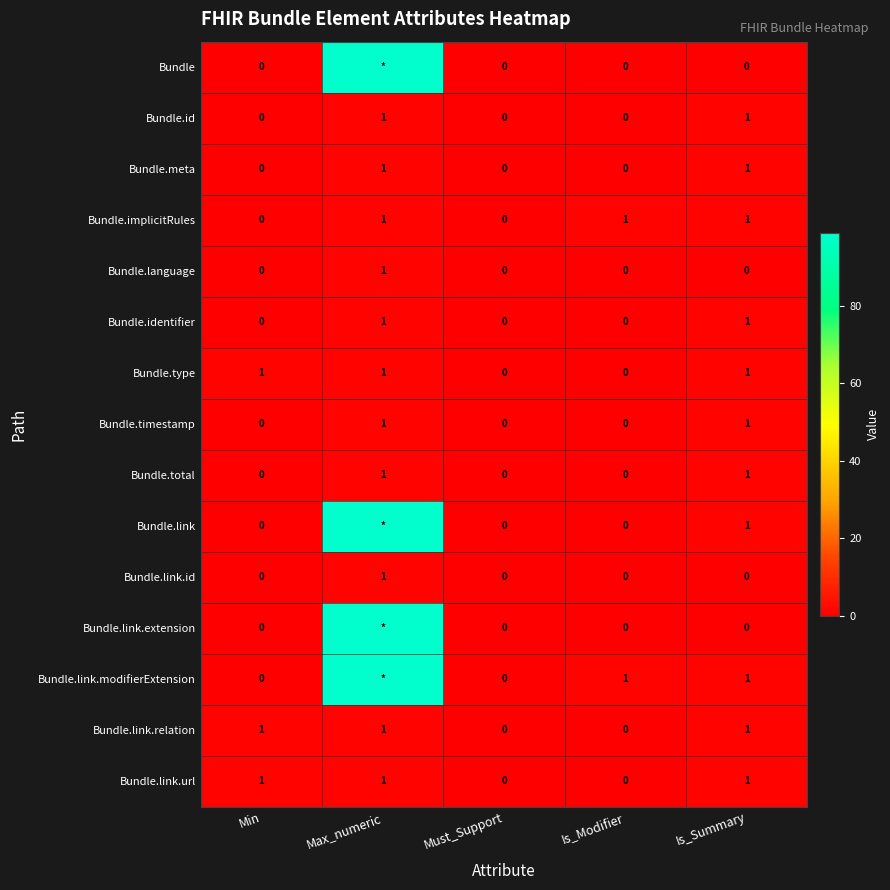

Is the value of Bundle.link.id at Max_numeric greater than the value of Bundle.language at Min?

Yes